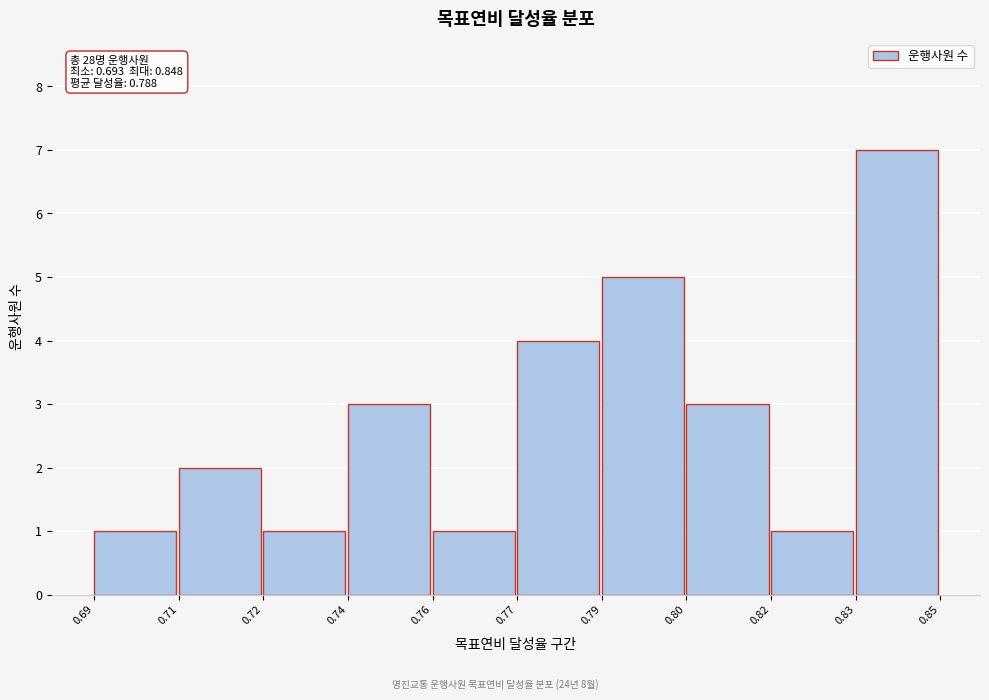

Reading right to left, transcribe all the data shown in this chart.

7	1	3	5	4	1	3	1	2	1